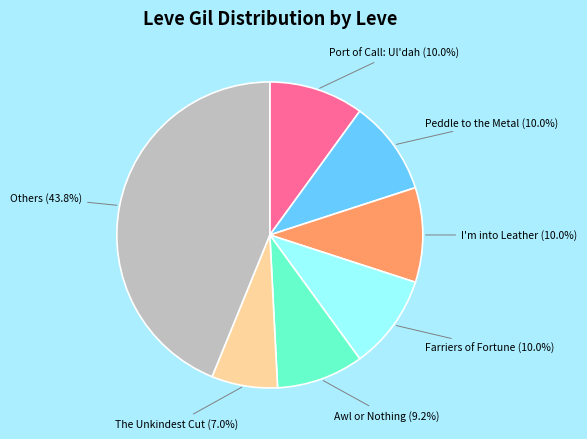

Does any single category account for the majority?

No